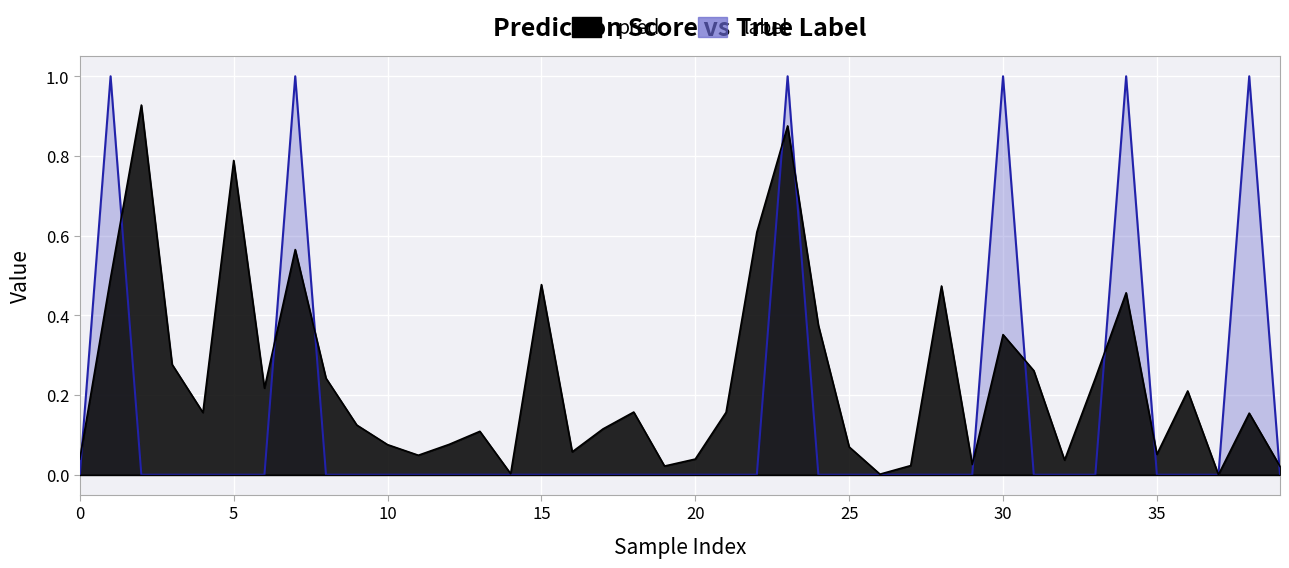

What is the total value across all series at 9?

0.1